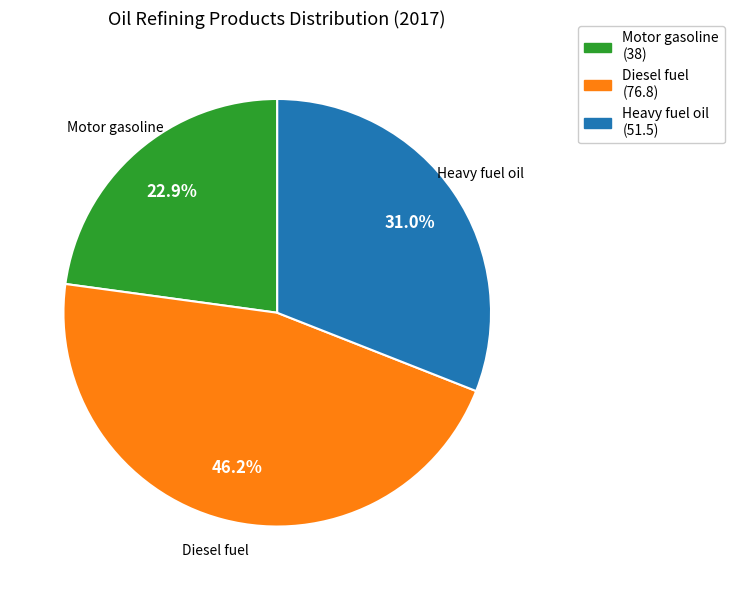

Do Diesel fuel and Motor gasoline together represent more than half of the pie?

Yes